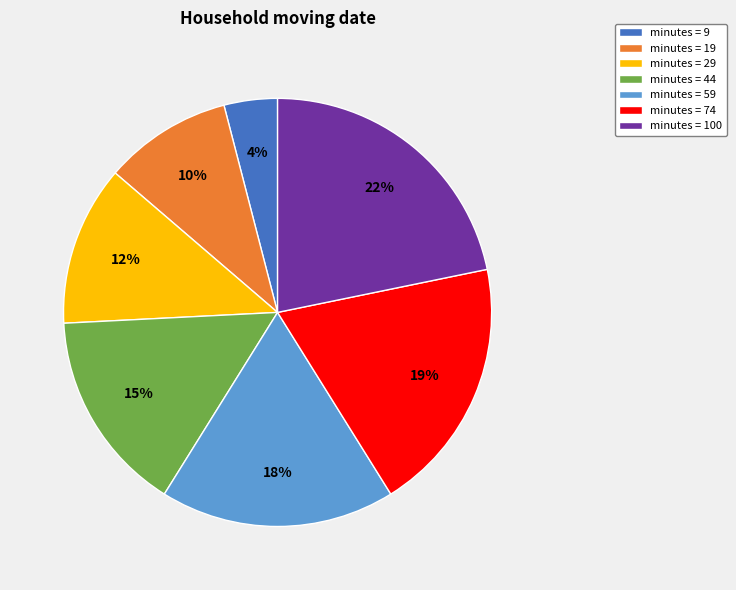

To the nearest percent, what is the average slice percentage?

14%